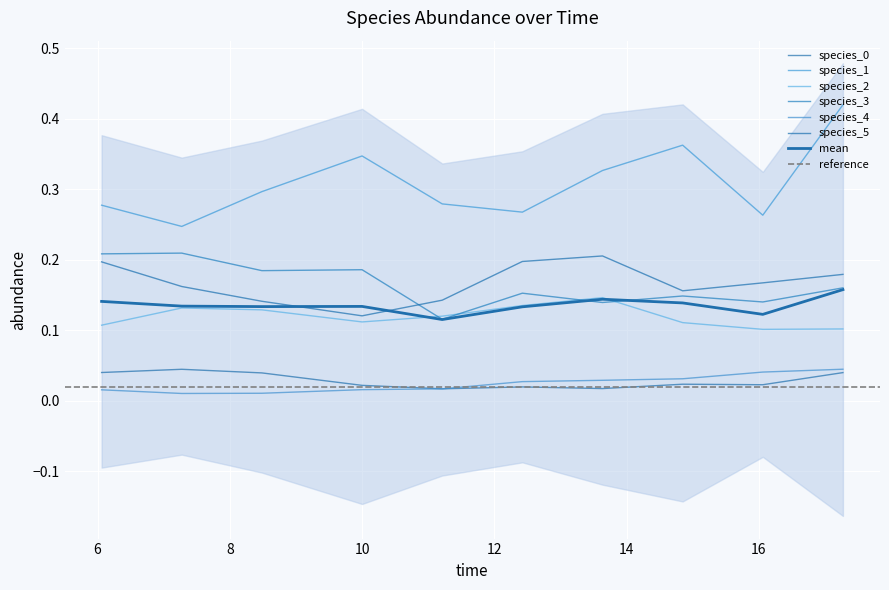

Count the species_3 values in the range 0 to 1.

10